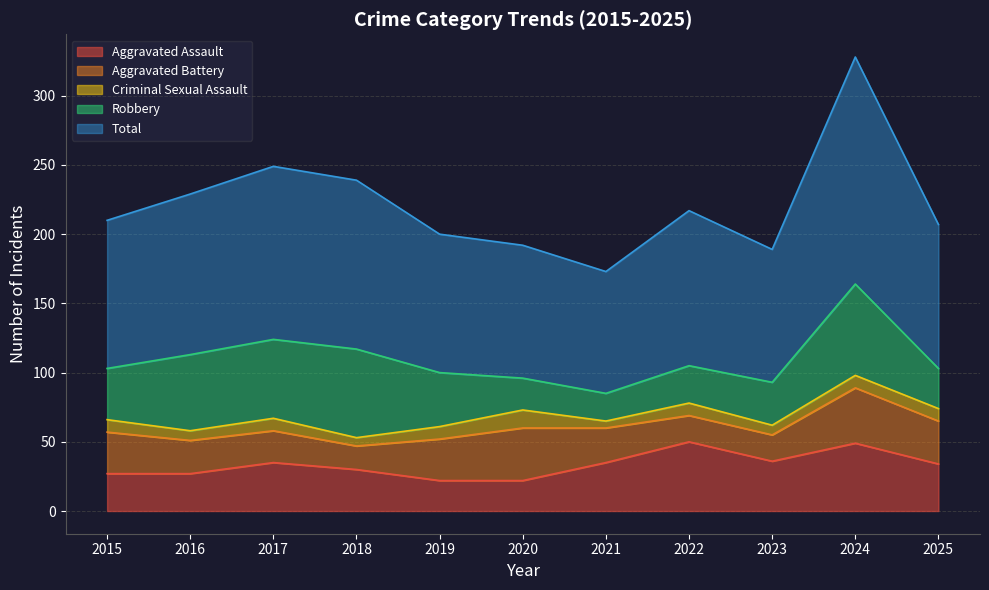

At which category does the chart reach its peak across all series?

2024